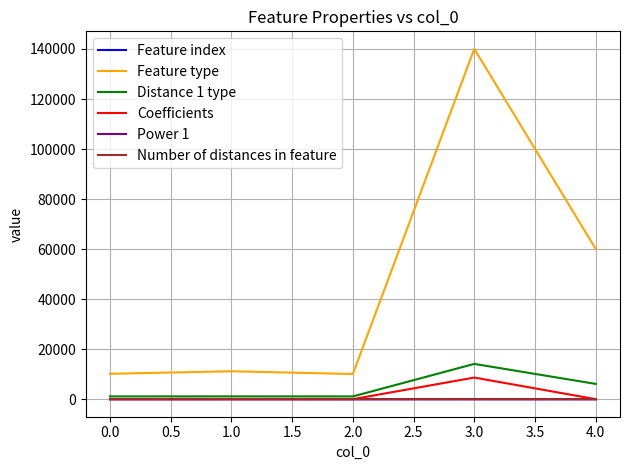

True or false: Feature type and Number of distances in feature intersect in this chart.

False